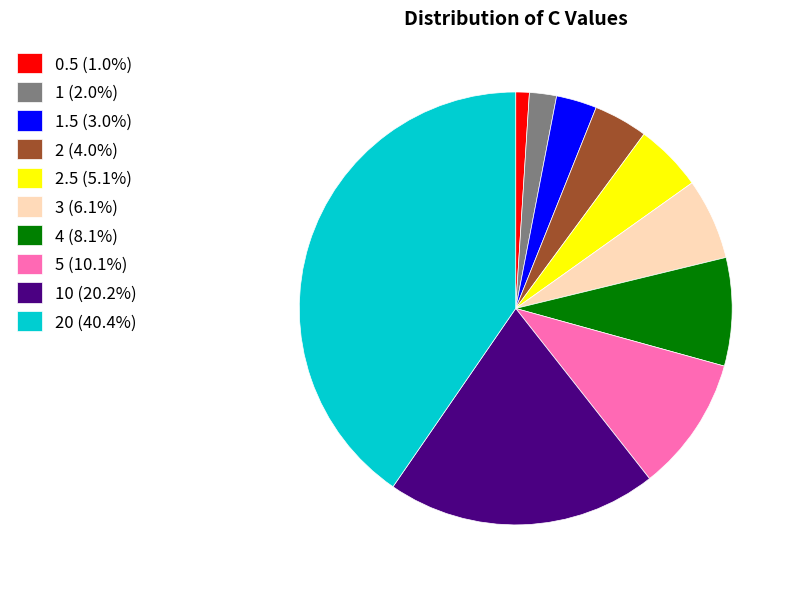

Is there a majority slice in this chart?

No